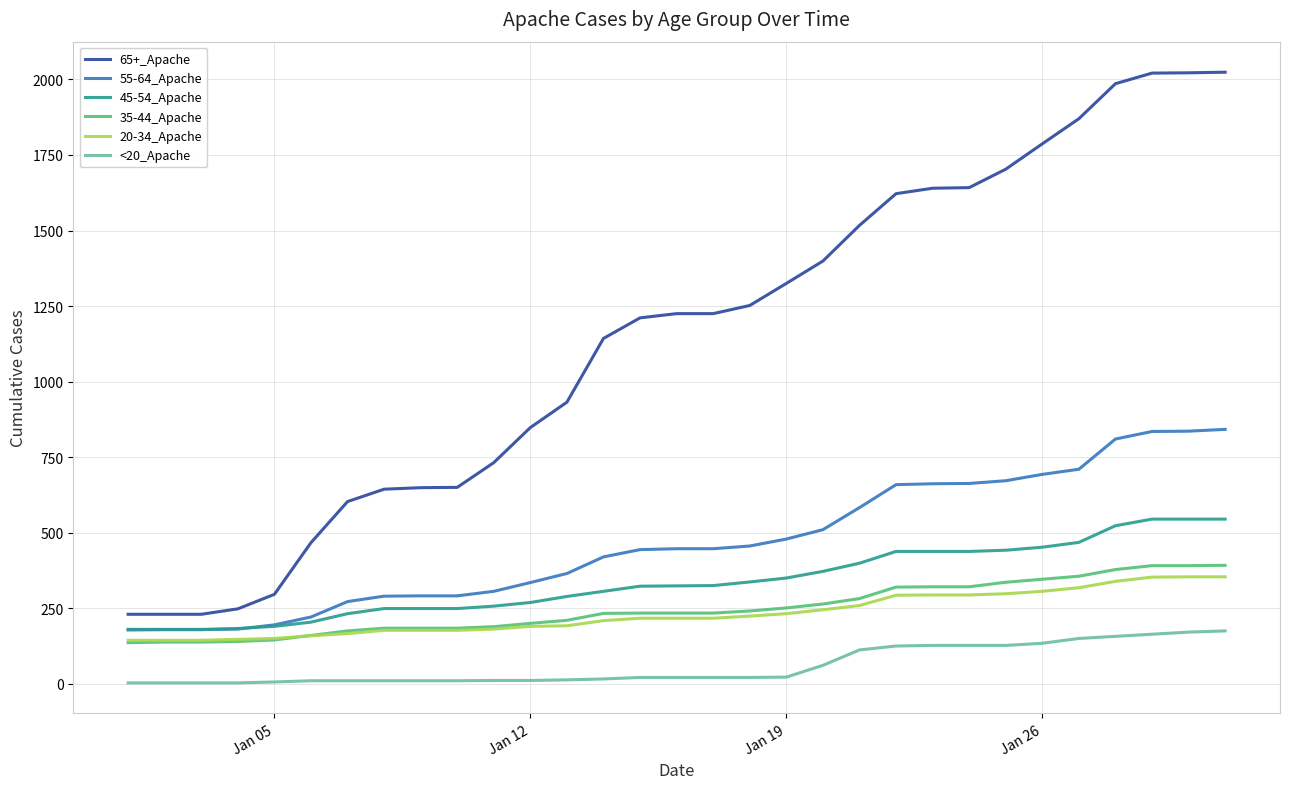

Does the chart display data point markers on the line(s)?

No